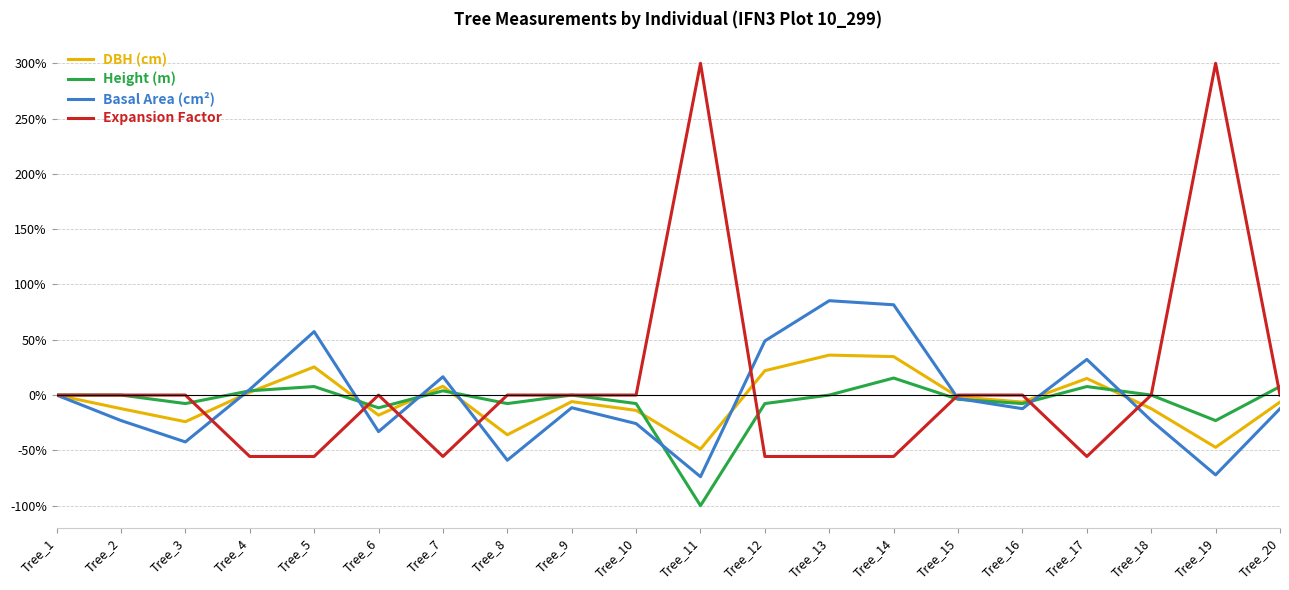

Which series has the widest spread of values?

Expansion Factor